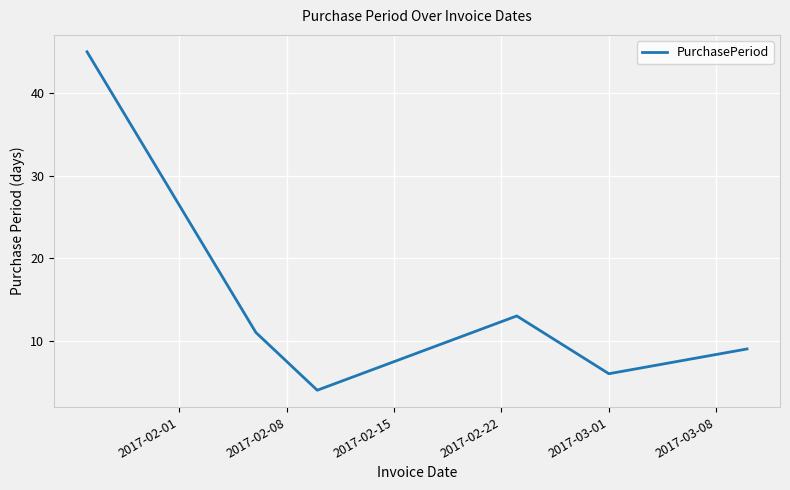

What is the minimum value shown in the chart?

4